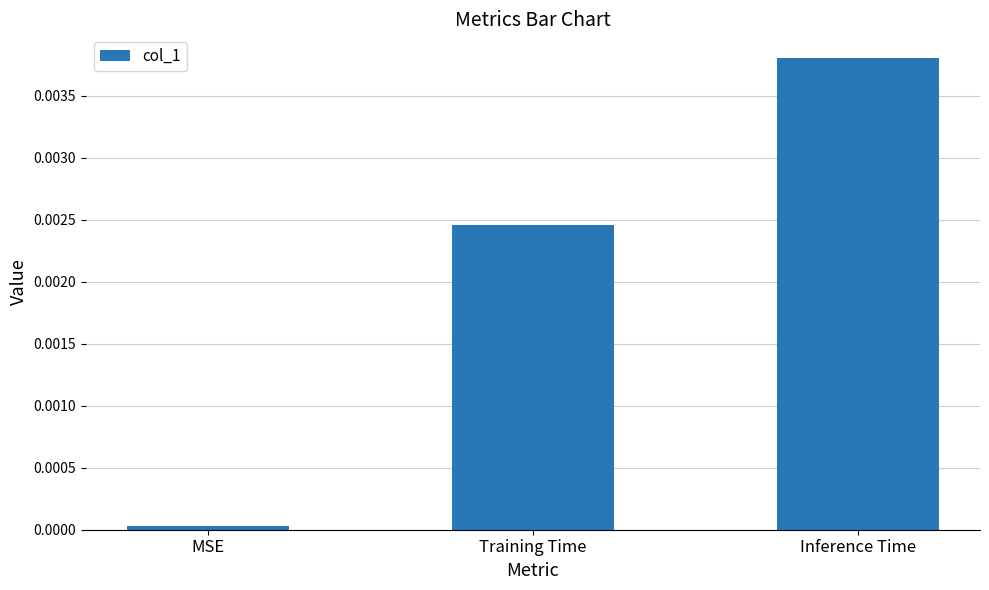

Which category has the lowest value across all series?

MSE